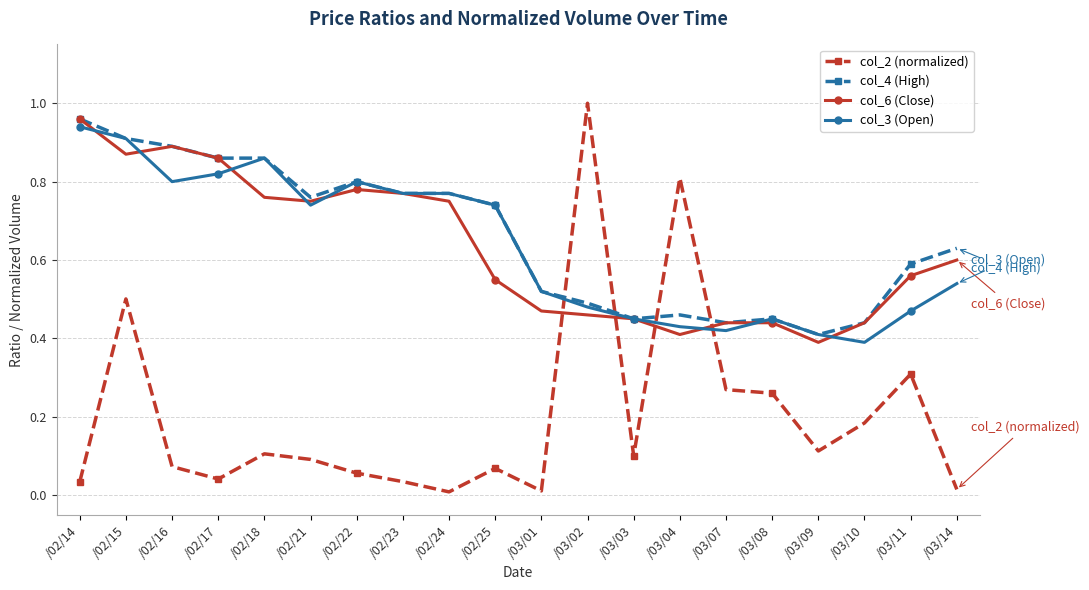

True or false: col_6 (Close) has more than 0 points higher than both neighbors.

True